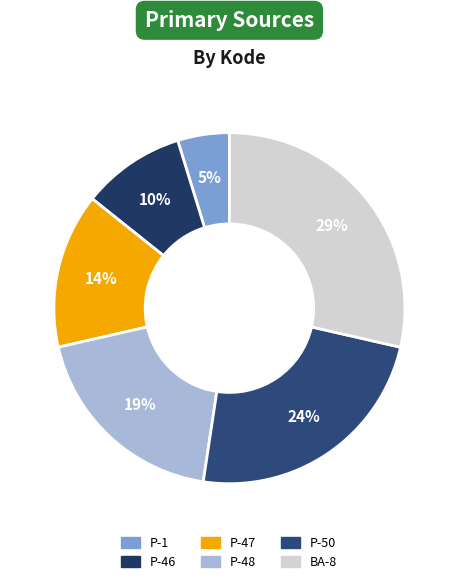

To the nearest percent, what is the combined percentage of P-50 and P-48?

43%